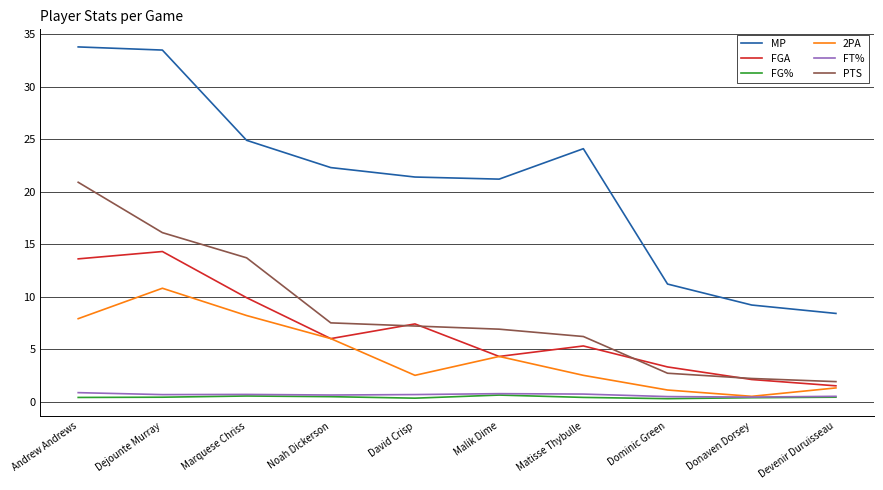

Which series has the largest total across all categories?

MP